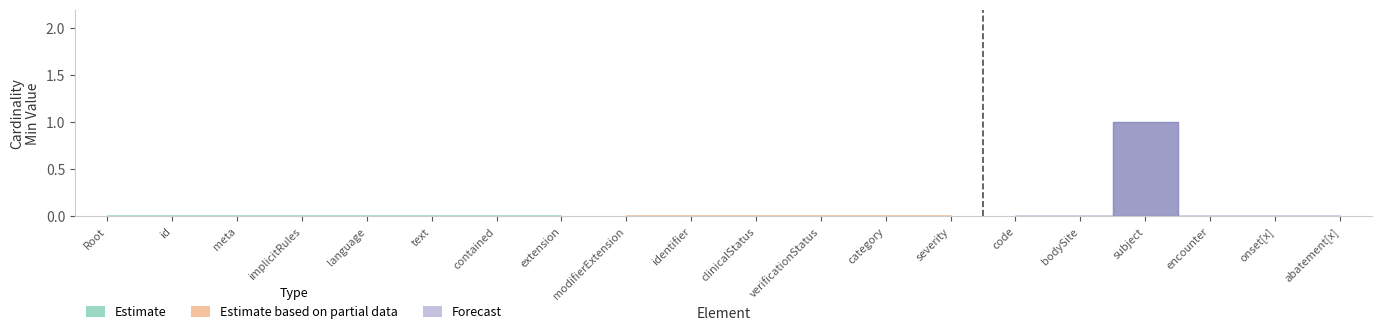

Rank the categories by Estimate value from highest to lowest.

Condition.subject, Condition, Condition.id, Condition.meta, Condition.implicitRules, Condition.language, Condition.text, Condition.contained, Condition.extension, Condition.modifierExtension, Condition.identifier, Condition.clinicalStatus, Condition.verificationStatus, Condition.category, Condition.severity, Condition.code, Condition.bodySite, Condition.encounter, Condition.onset[x], Condition.abatement[x]